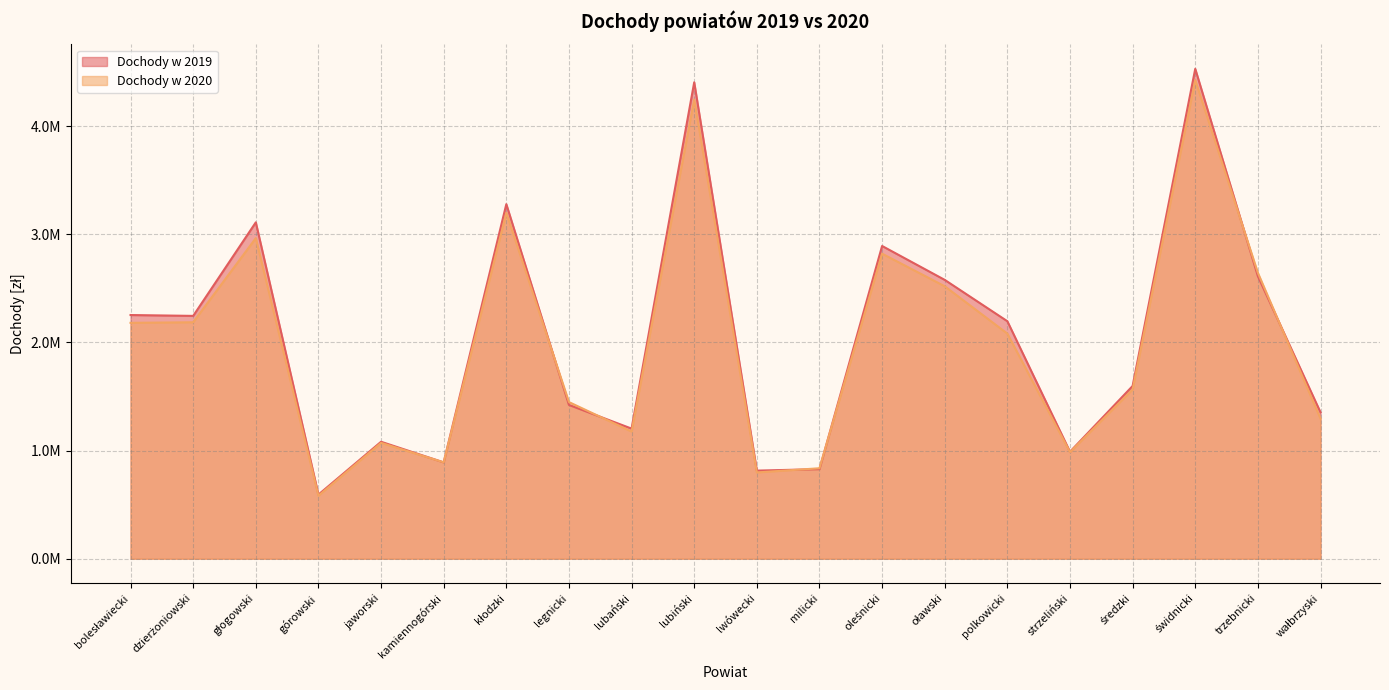

Does the chart have visible grid lines?

Yes